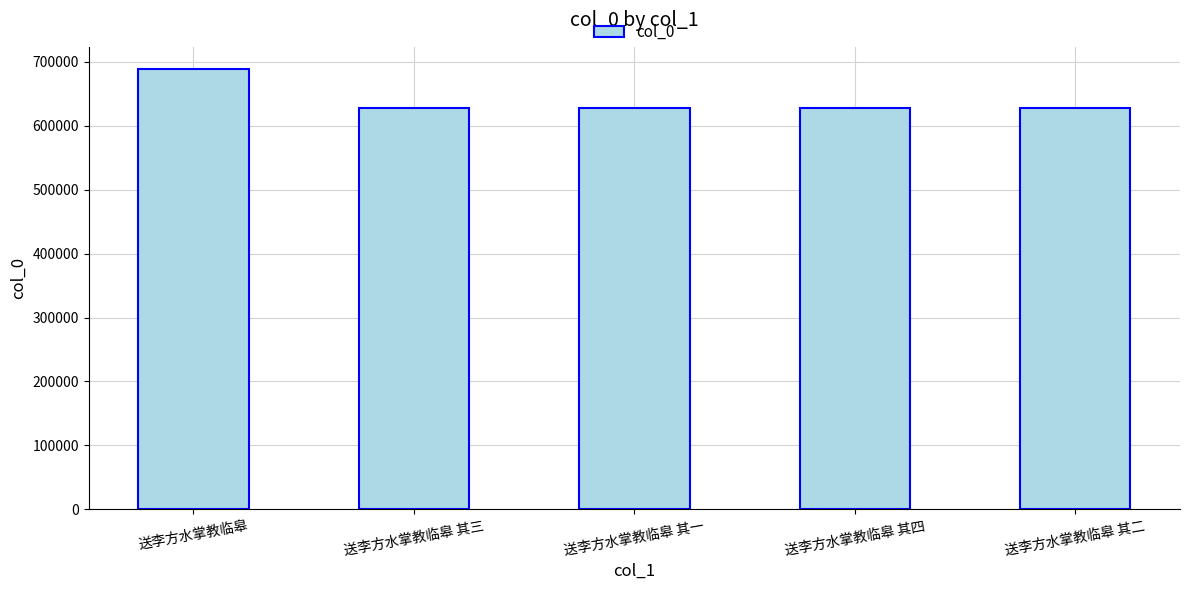

How many bars are there in total?

5